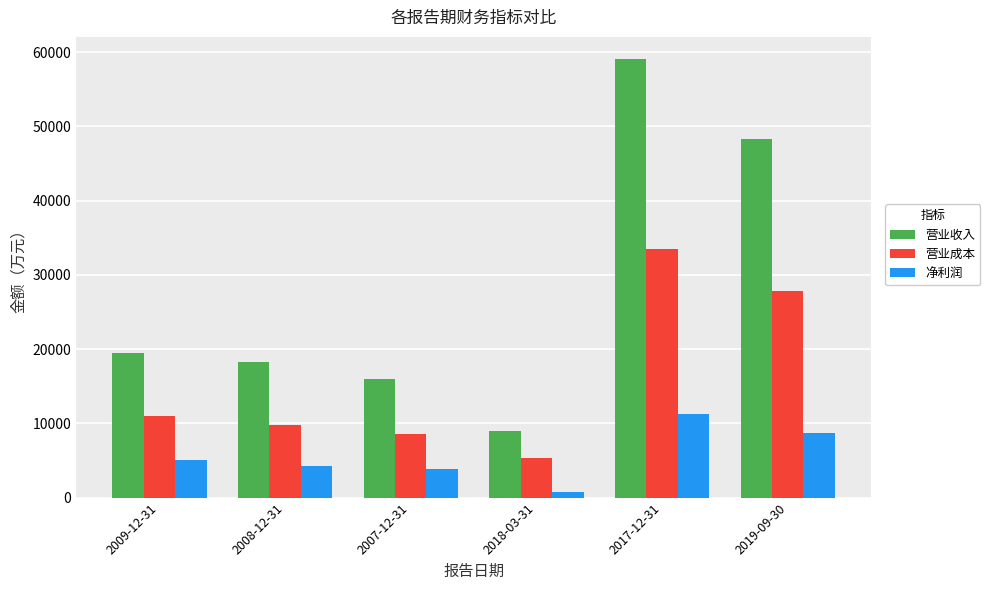

True or false: 营业成本 has a value of 5269 at 2018-03-31.

True